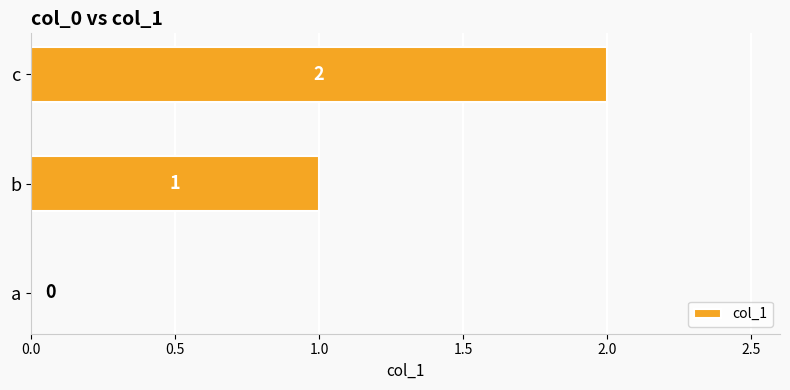

What is the sum of all values?

3